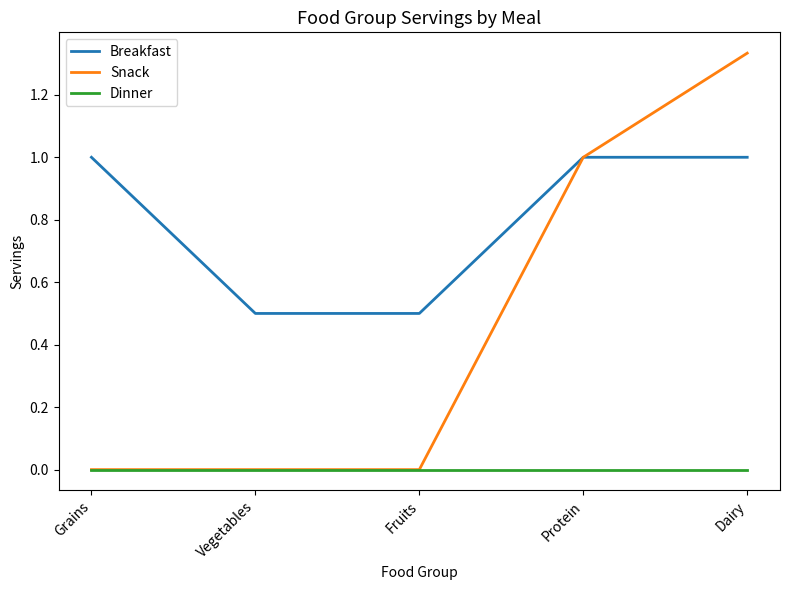

True or false: Breakfast and Dinner cross at least once.

False